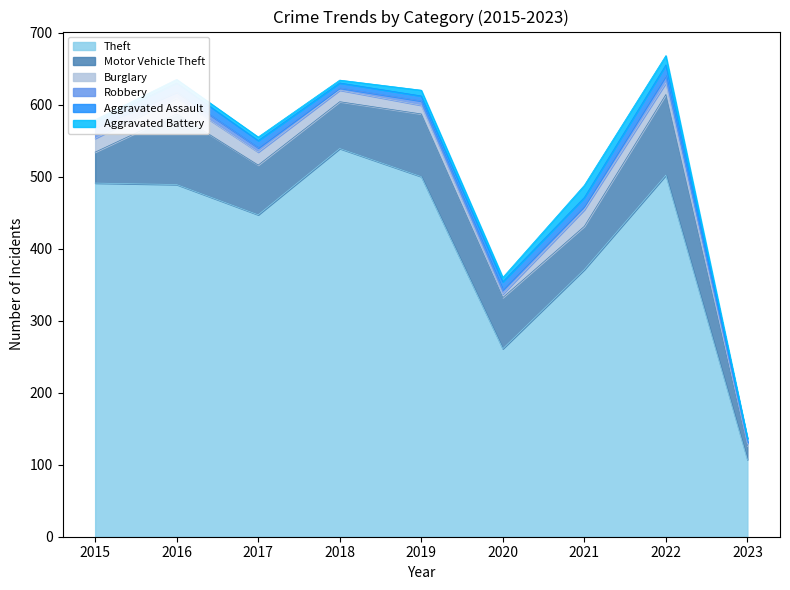

Which series has the largest total across all categories?

Theft